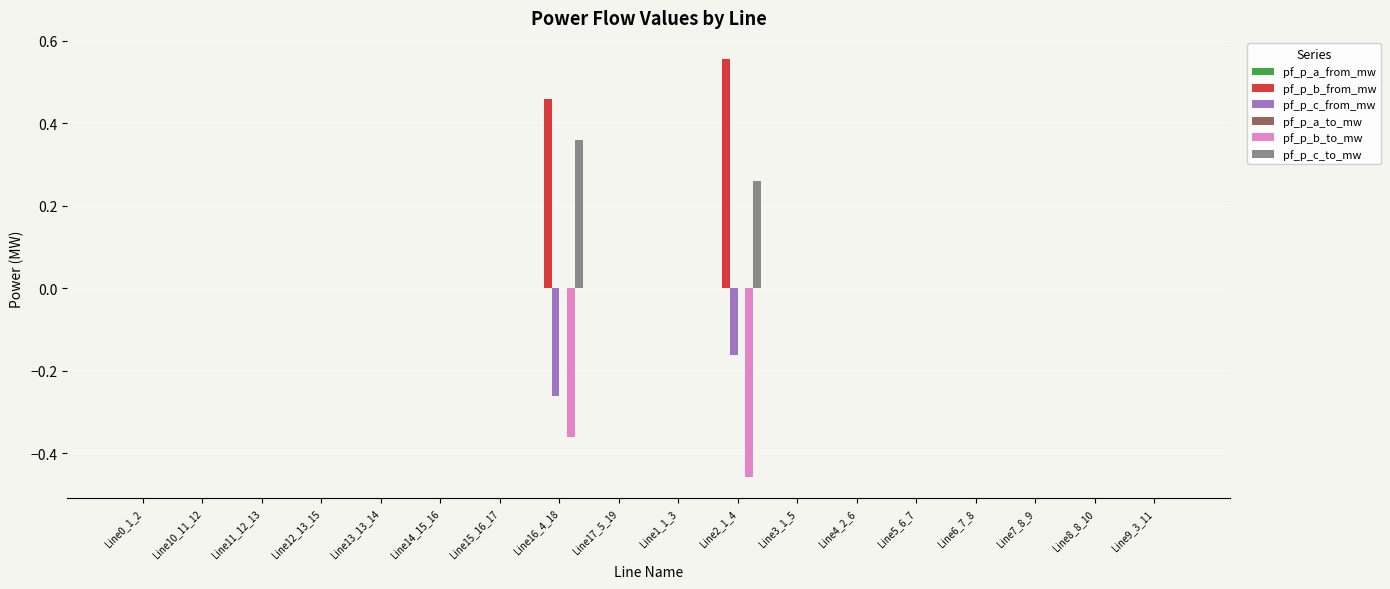

What is the sum of all pf_p_b_from_mw values?

1.0